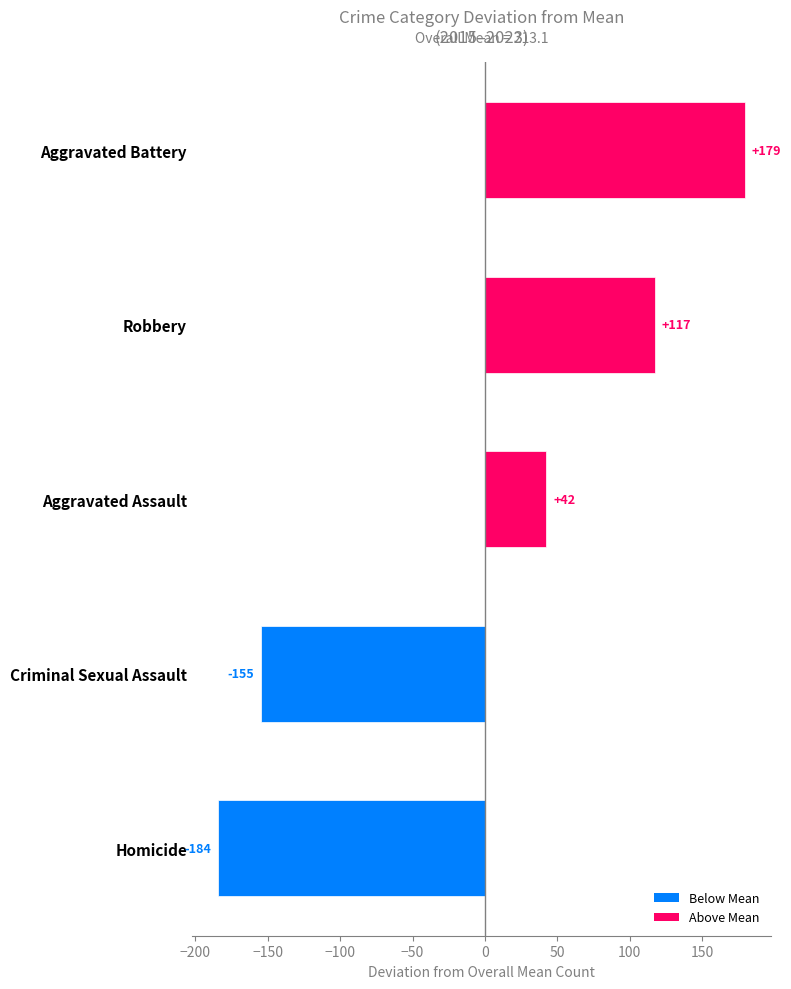

What is the smallest value displayed?

-184.3